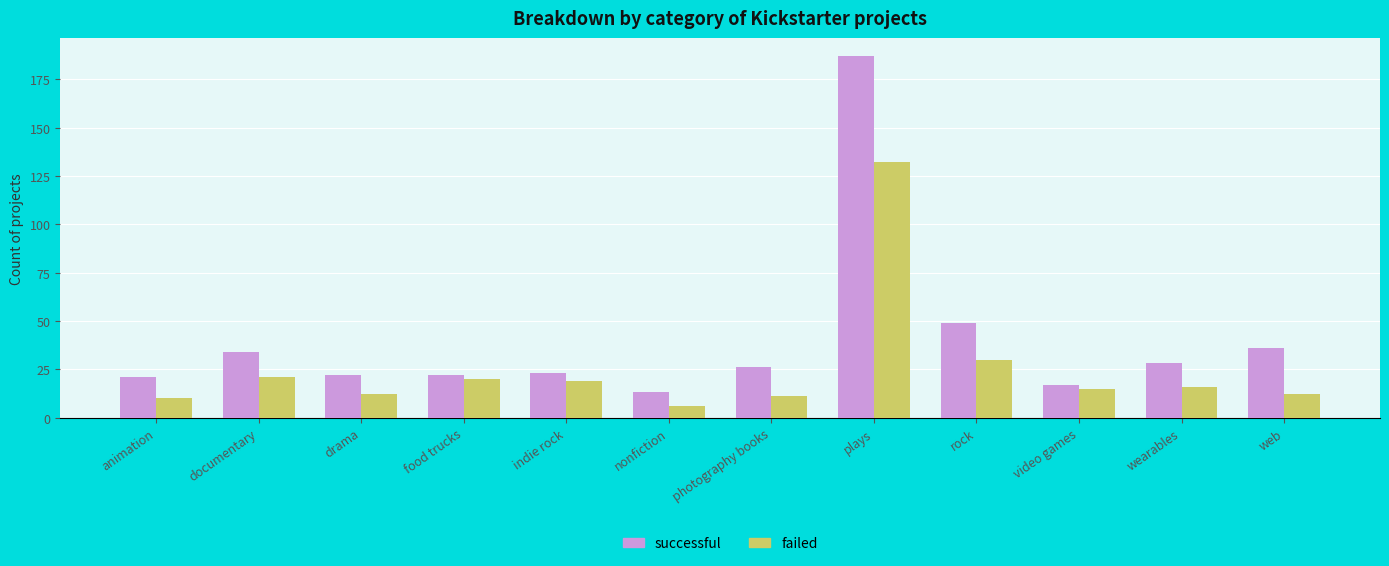

True or false: successful has a value of 7 at nonfiction.

False